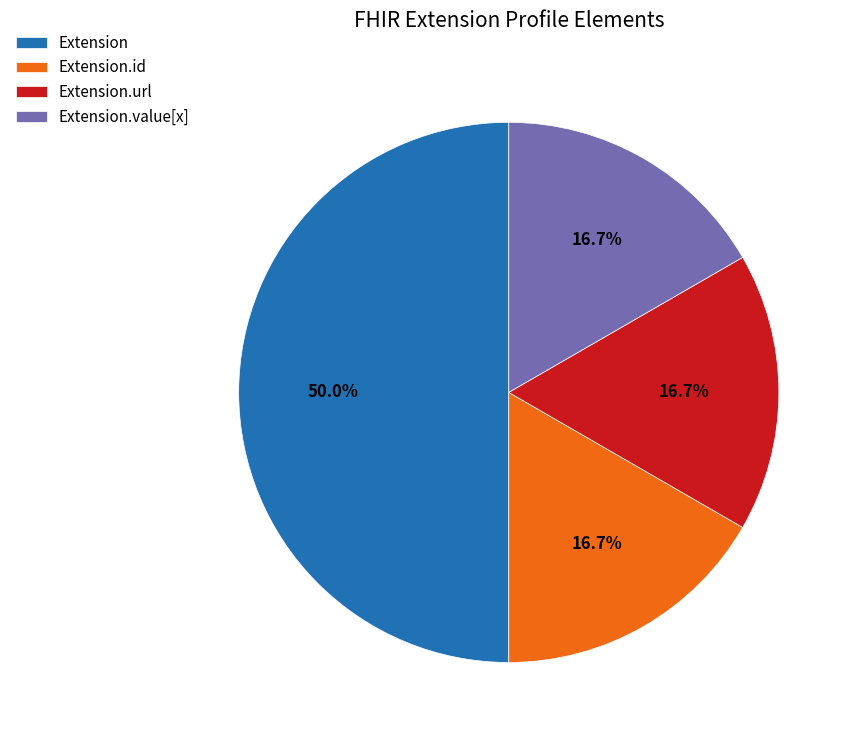

Is Extension.url the majority of the pie?

No